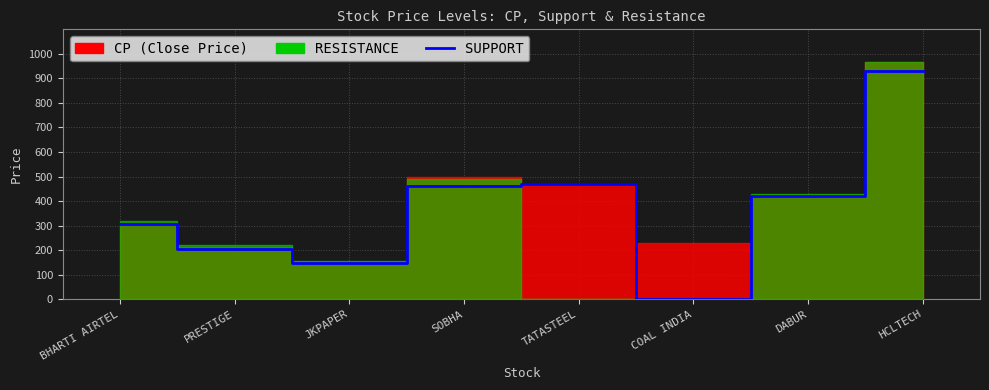

The chart shows a value of 0 at COAL INDIA. True or false?

True